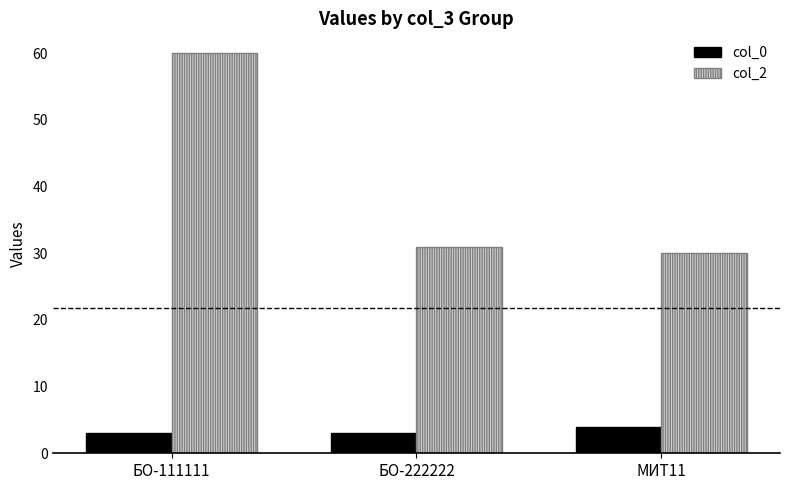

What is the lowest value of the col_0 series?

3